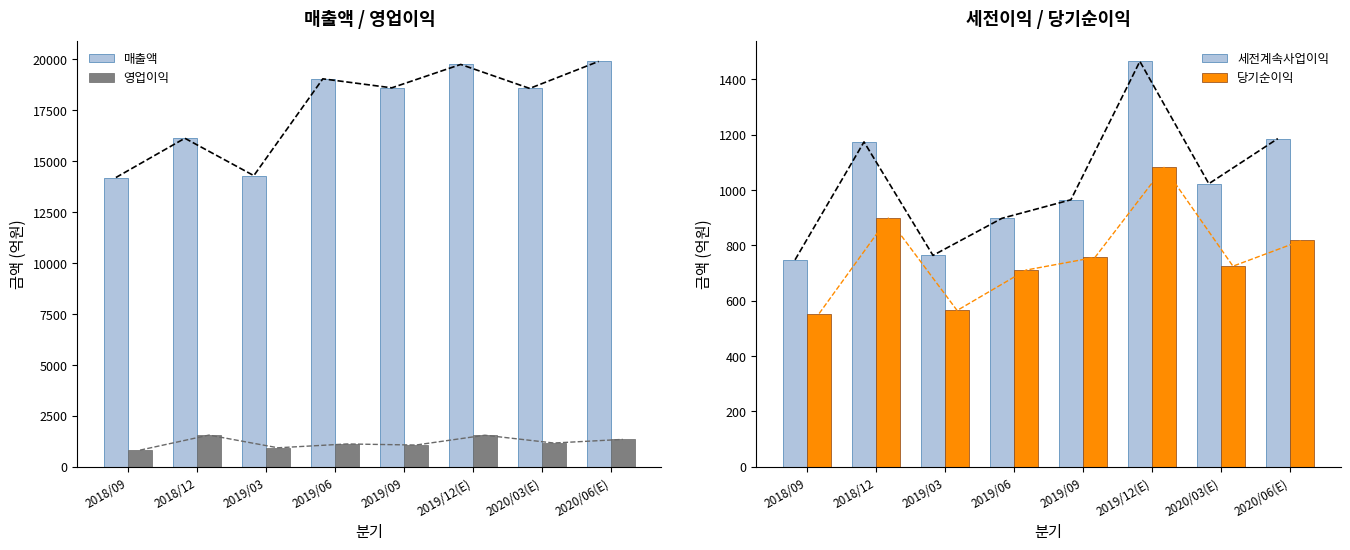

At which label does 당기순이익 first exceed 757?

2018/12